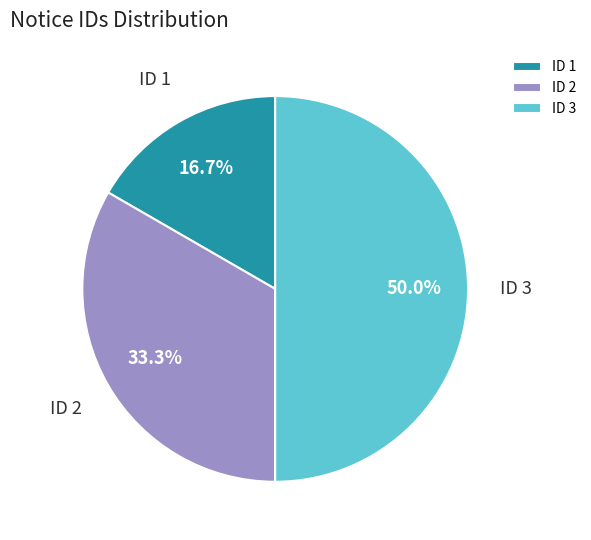

To the nearest percent, what is the combined percentage of ID 2 and ID 3?

83%